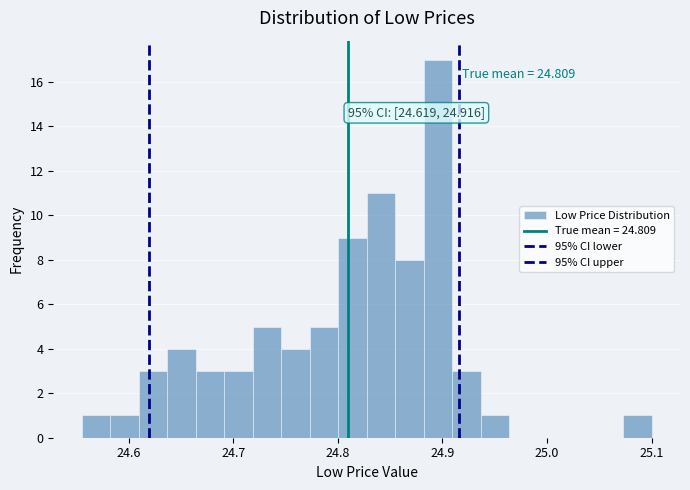

Around what value on the x-axis is the tallest bar? Give the approximate position of its centre, as read against the axis.

24.90